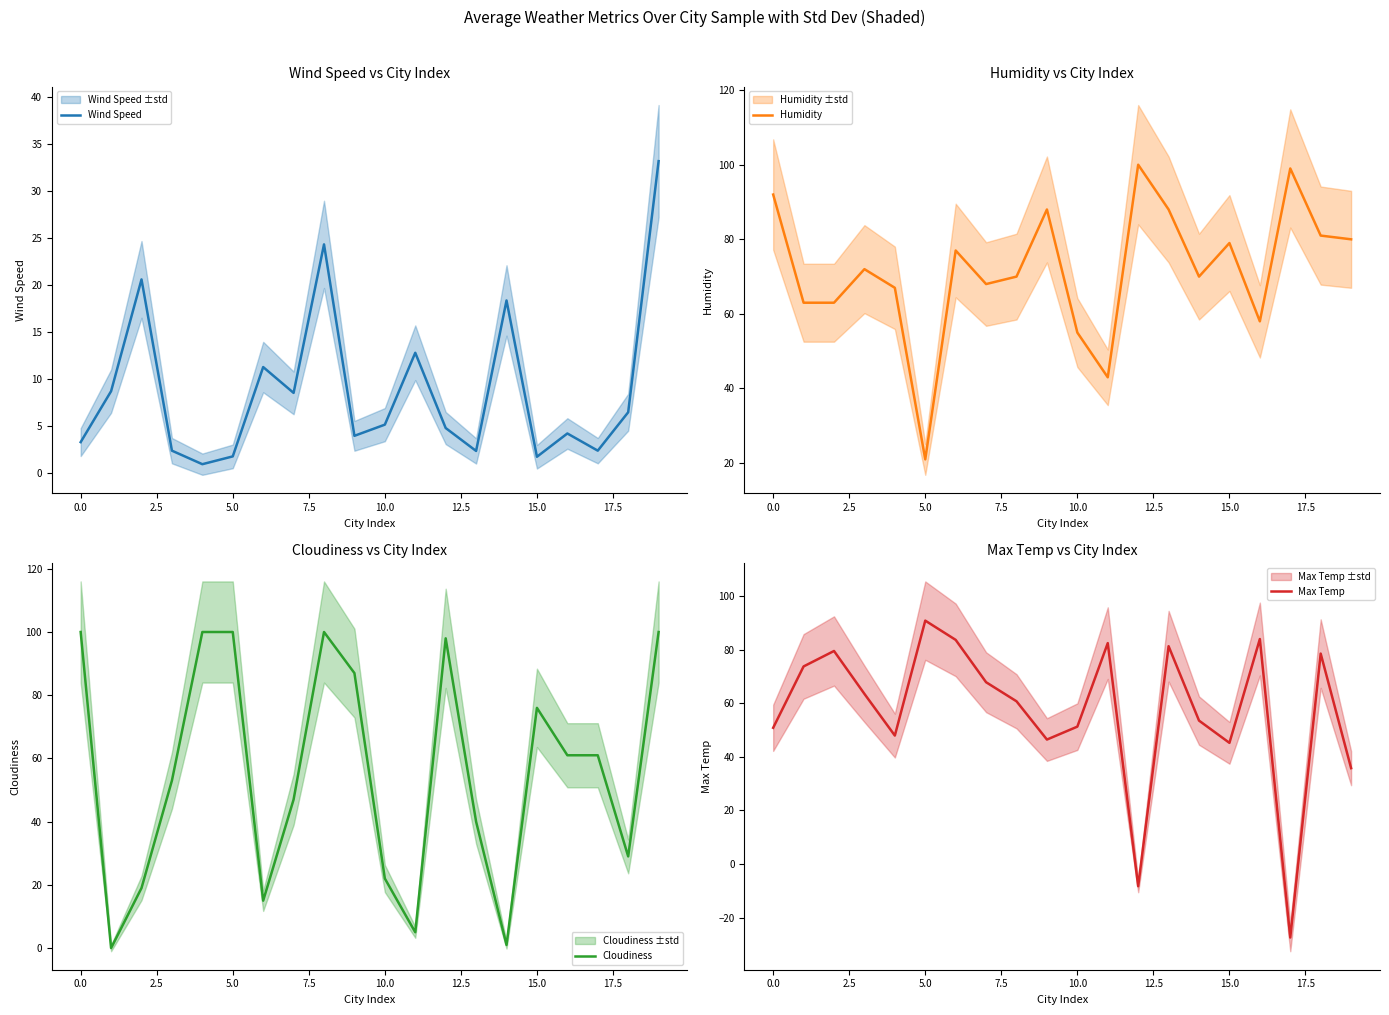

True or false: Max Temp has more than 1 interior local peaks.

True